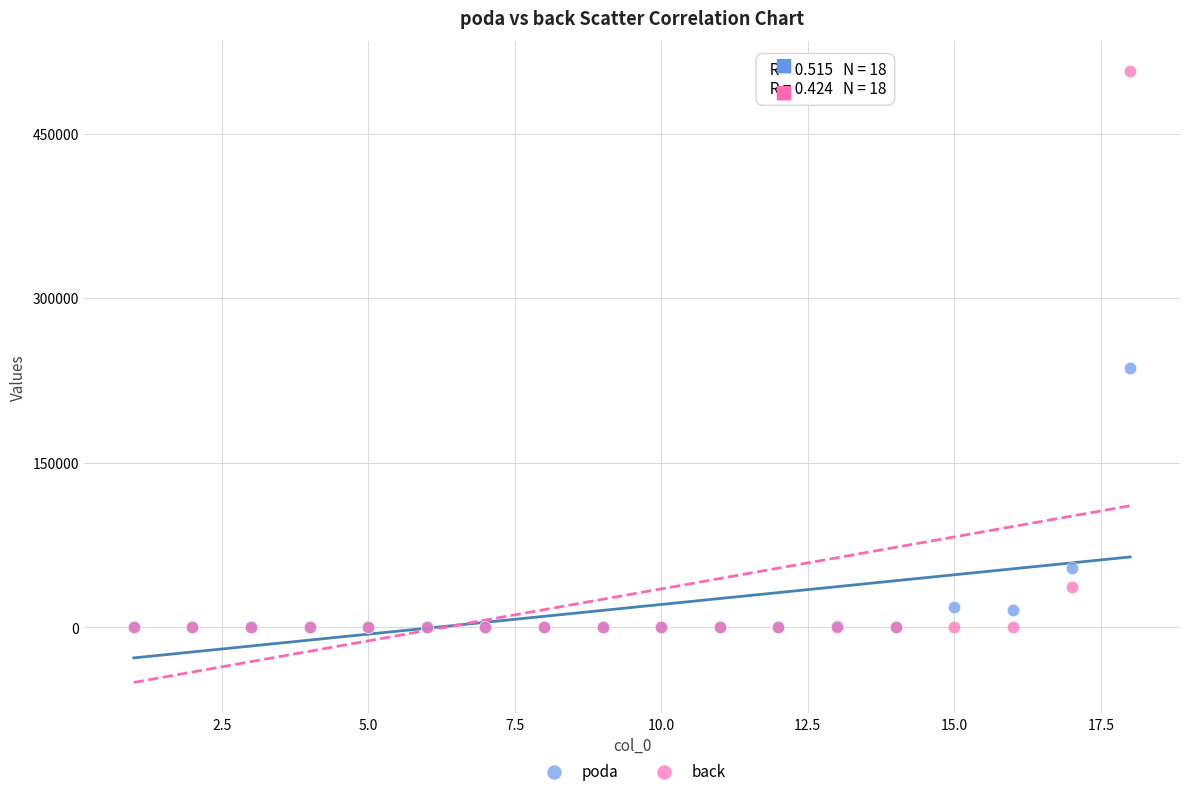

Across all series, what Y value is closest to 253307?

236420